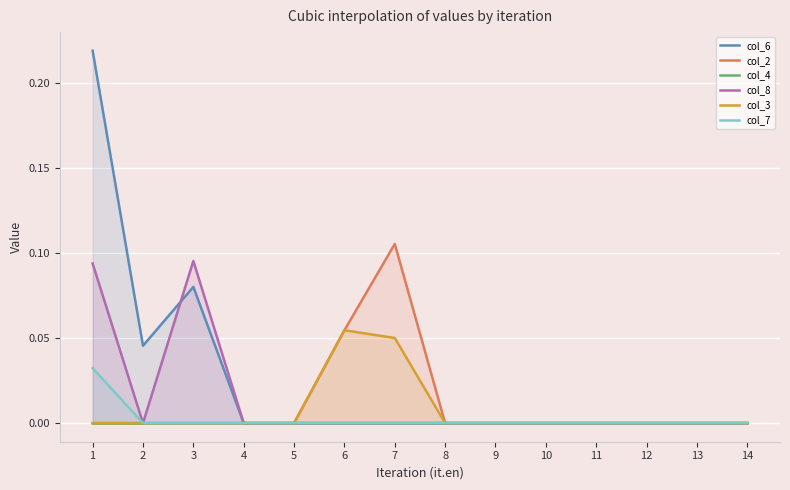

How many distinct data groups are displayed?

6